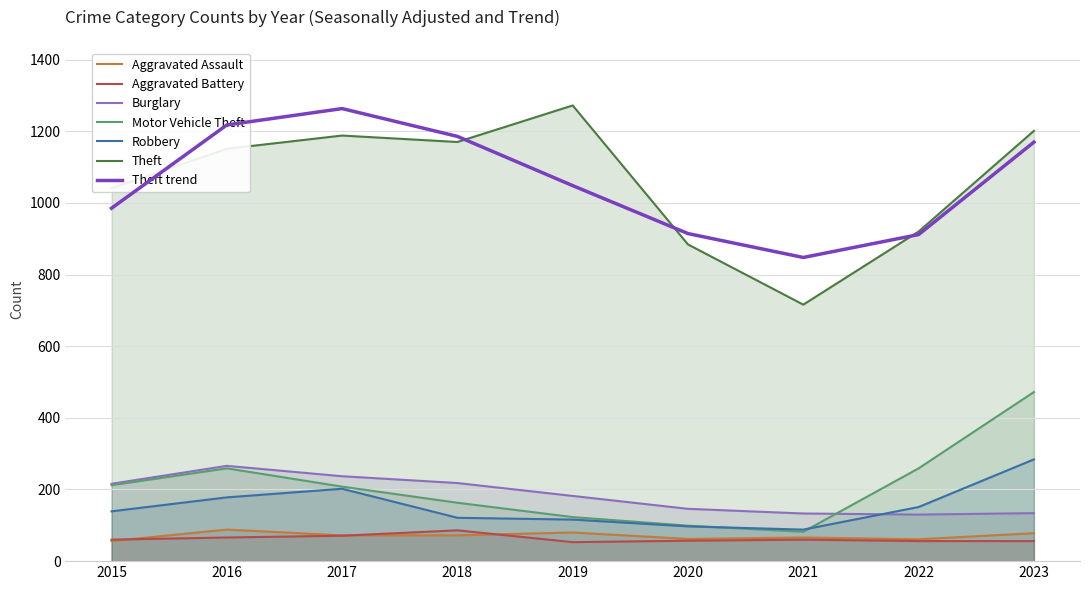

True or false: Aggravated Assault has a value of 62 at 2020.

True